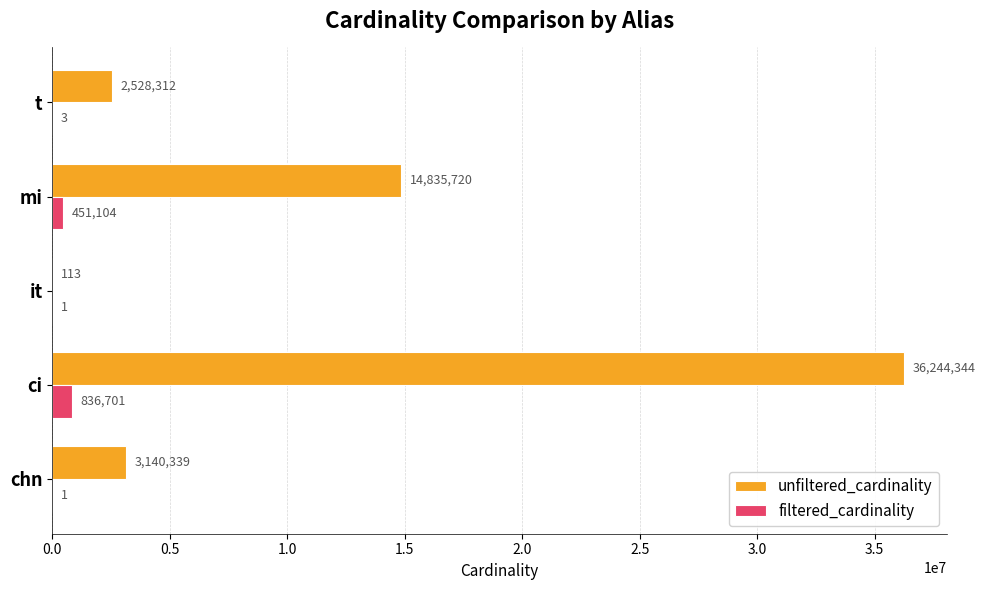

What is the sum of all unfiltered_cardinality values?

56748828